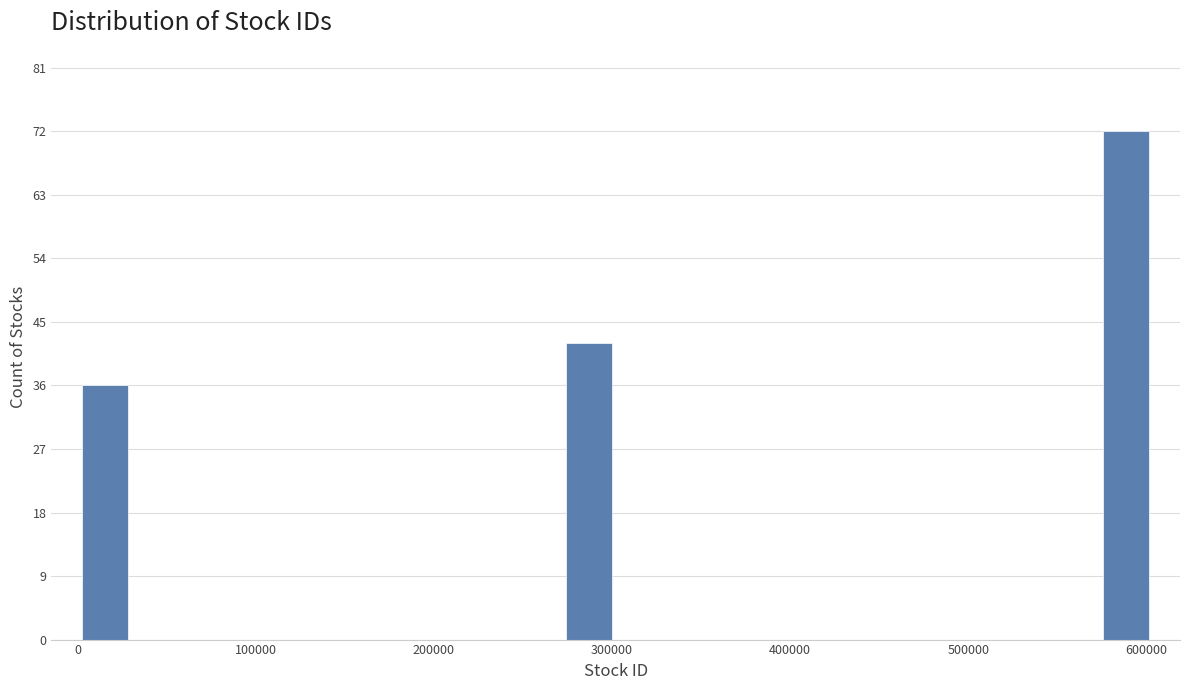

Read against the x-axis, roughly where is the centre of the tallest bar?

590000